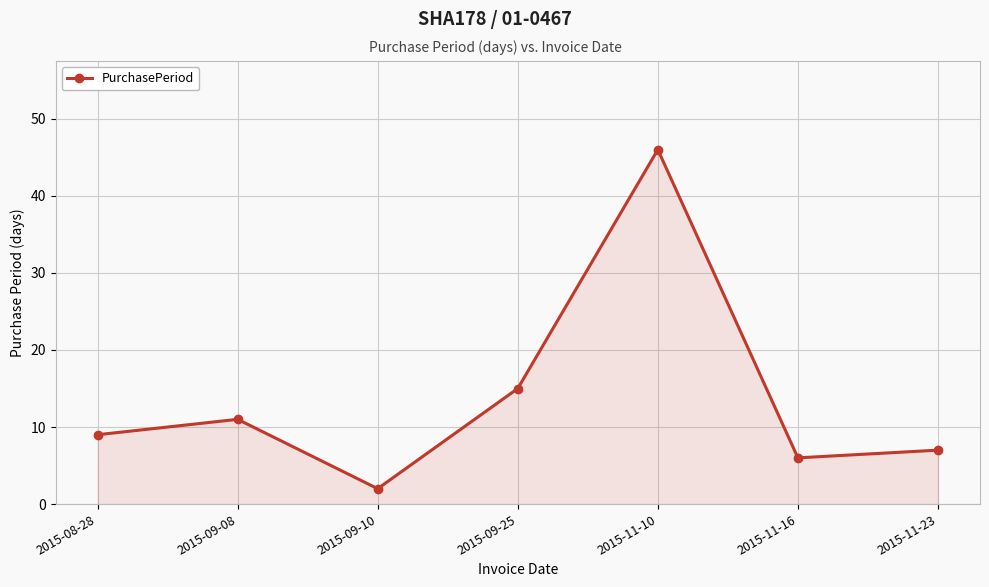

Rank the categories by value from lowest to highest.

2015-09-10, 2015-11-16, 2015-11-23, 2015-08-28, 2015-09-08, 2015-09-25, 2015-11-10